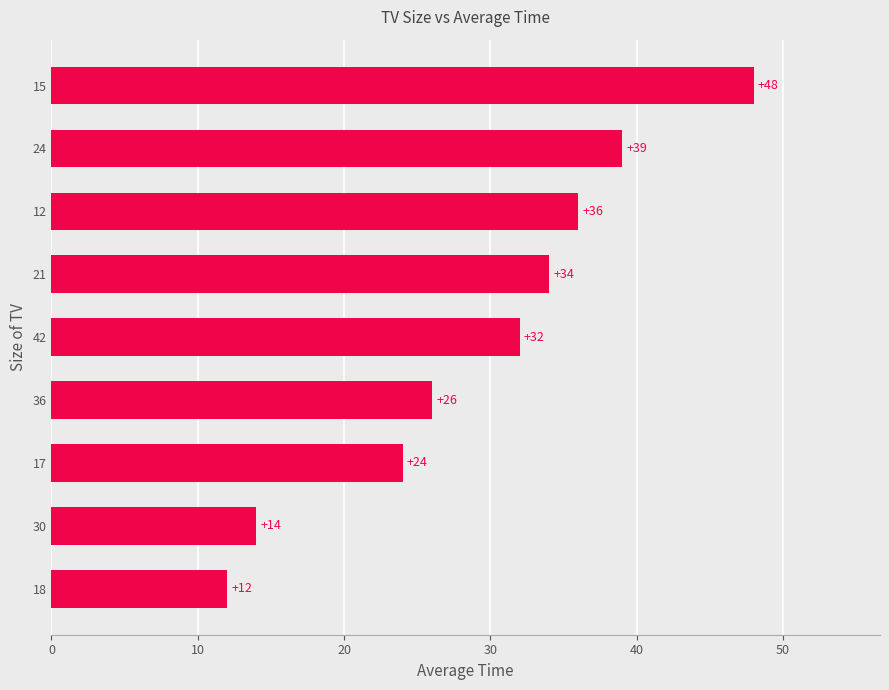

Between 15 and 18, which is larger?

15